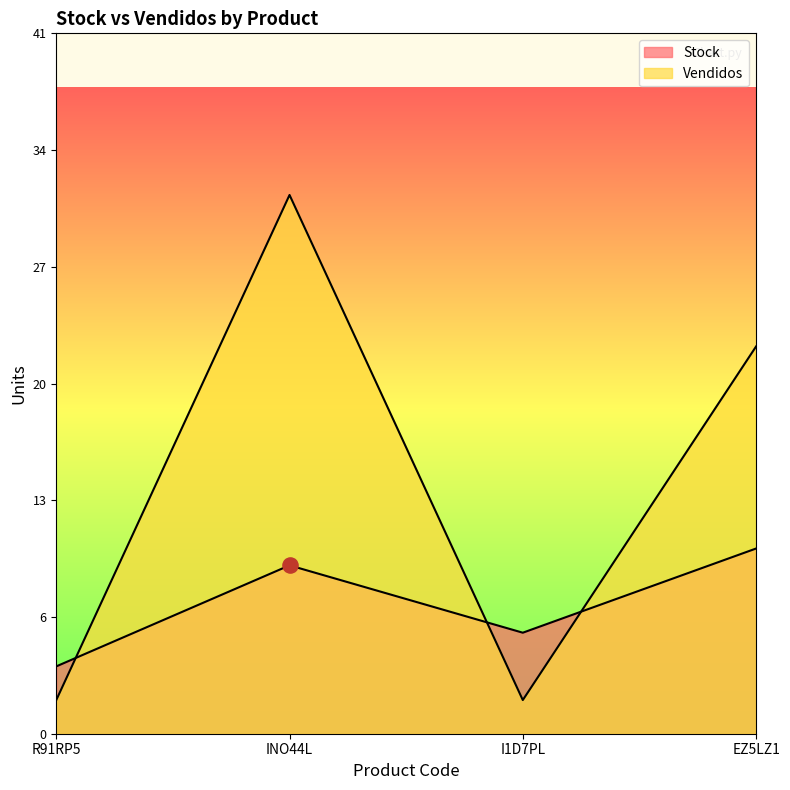

What is the total value across all series at R91RP5?

6